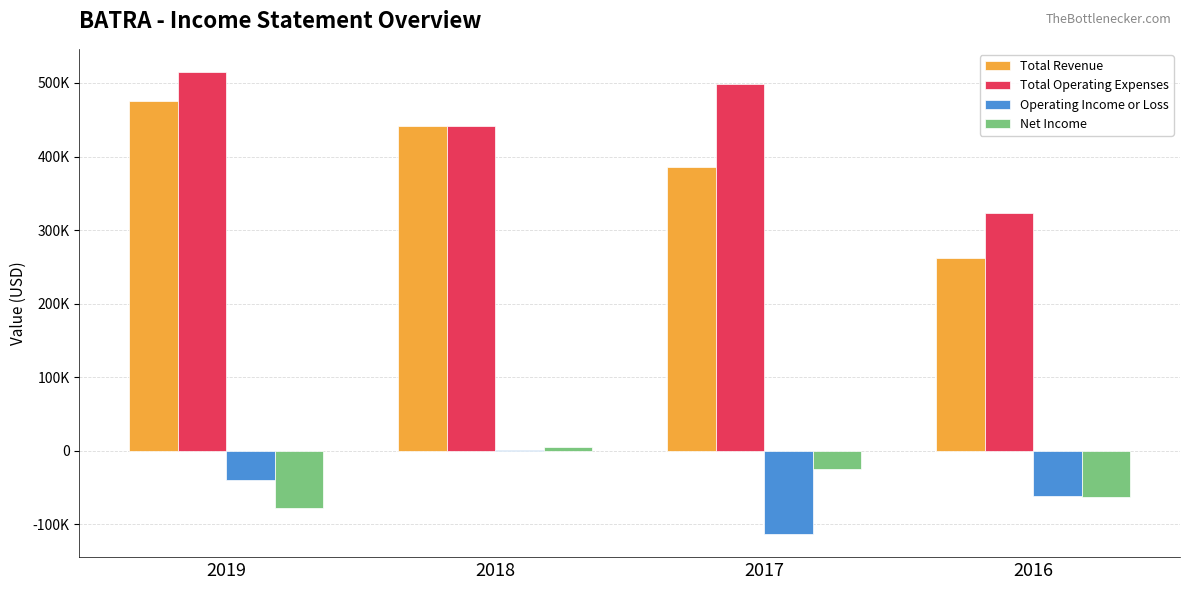

Is the value of Operating Income or Loss at 2019 greater than the value of Total Revenue at 2016?

No